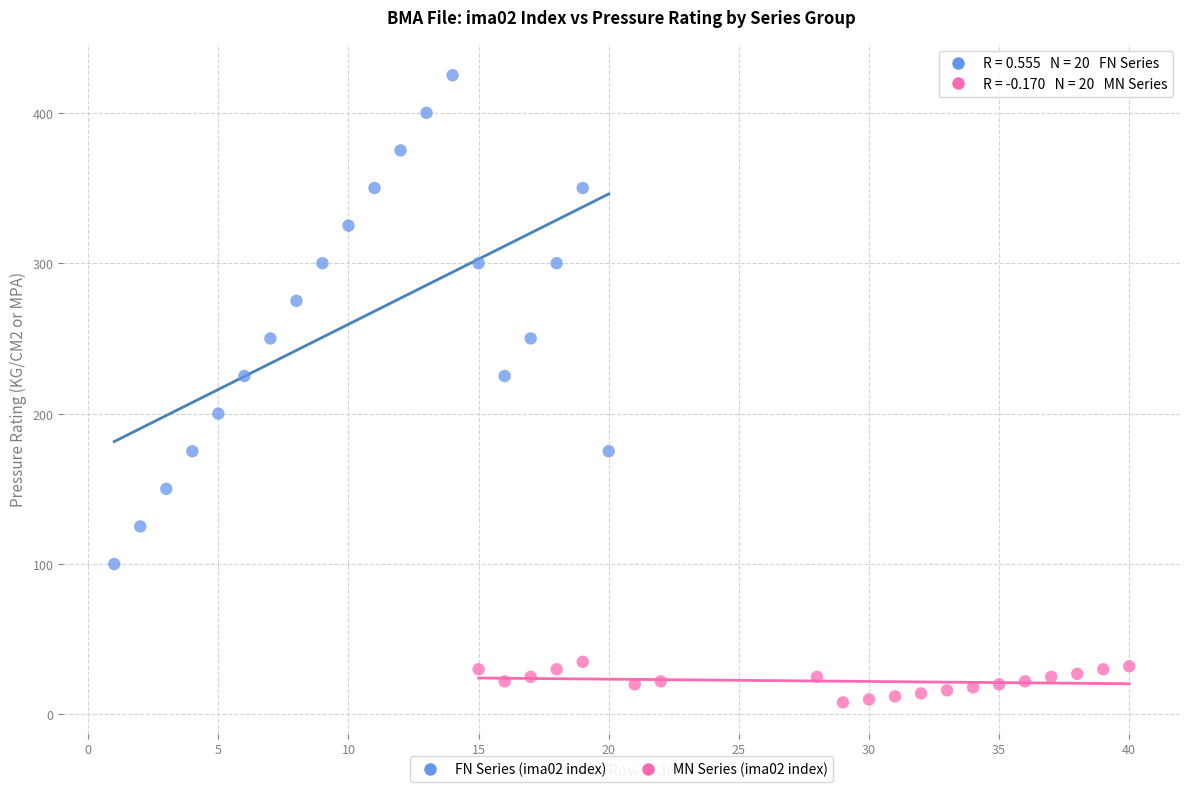

Which series reaches the minimum Y coordinate?

MN Series (ima02 index)